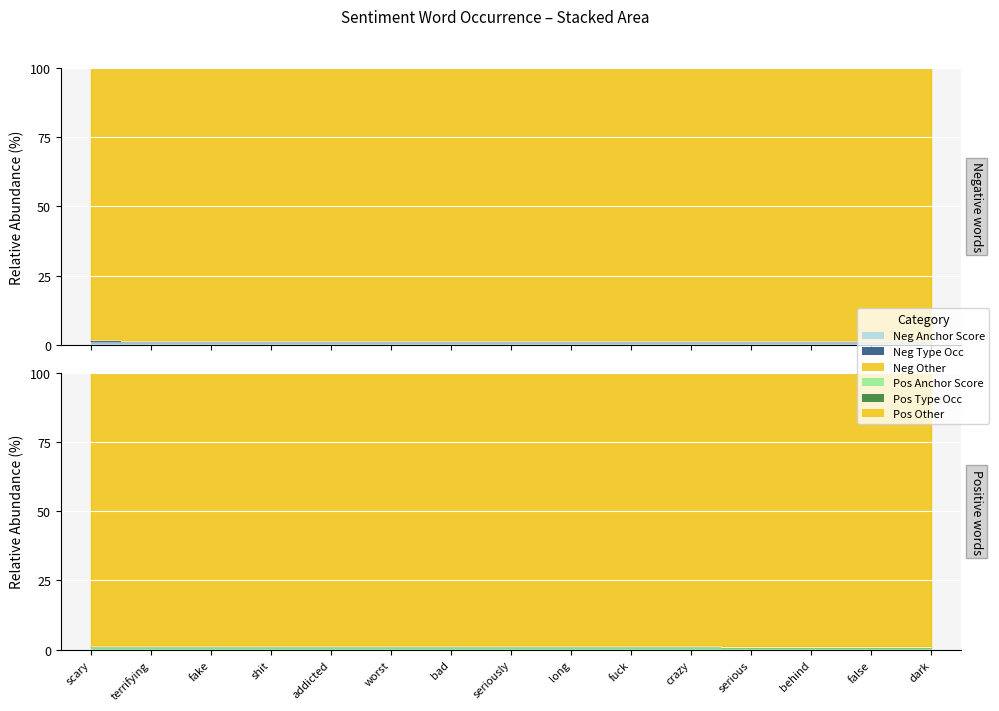

What is the value of the negative type occ point at the 6th from the left?

1.0